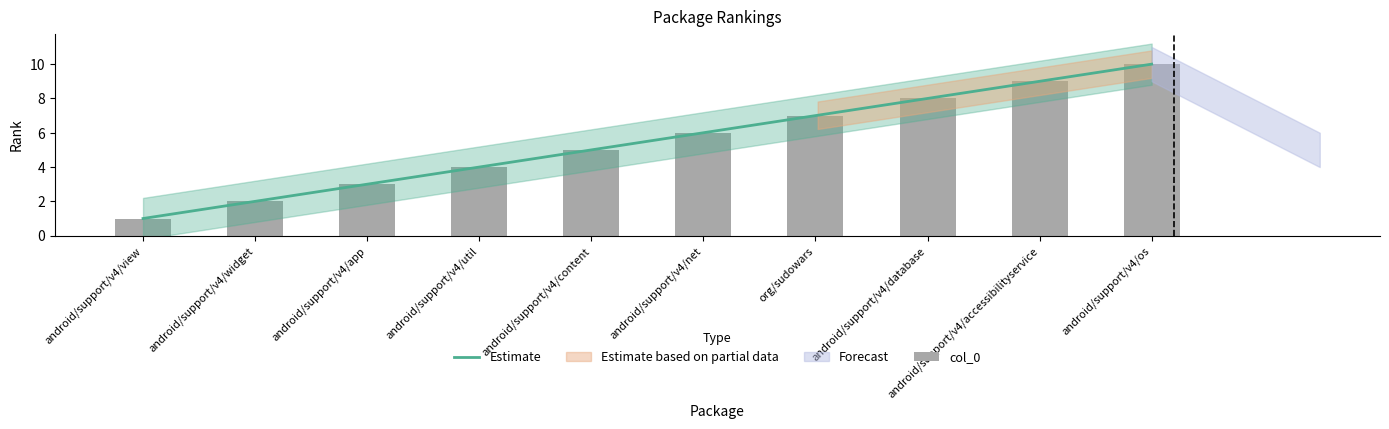

Rank the categories by value from lowest to highest.

android/support/v4/view, android/support/v4/widget, android/support/v4/app, android/support/v4/util, android/support/v4/content, android/support/v4/net, org/sudowars, android/support/v4/database, android/support/v4/accessibilityservice, android/support/v4/os